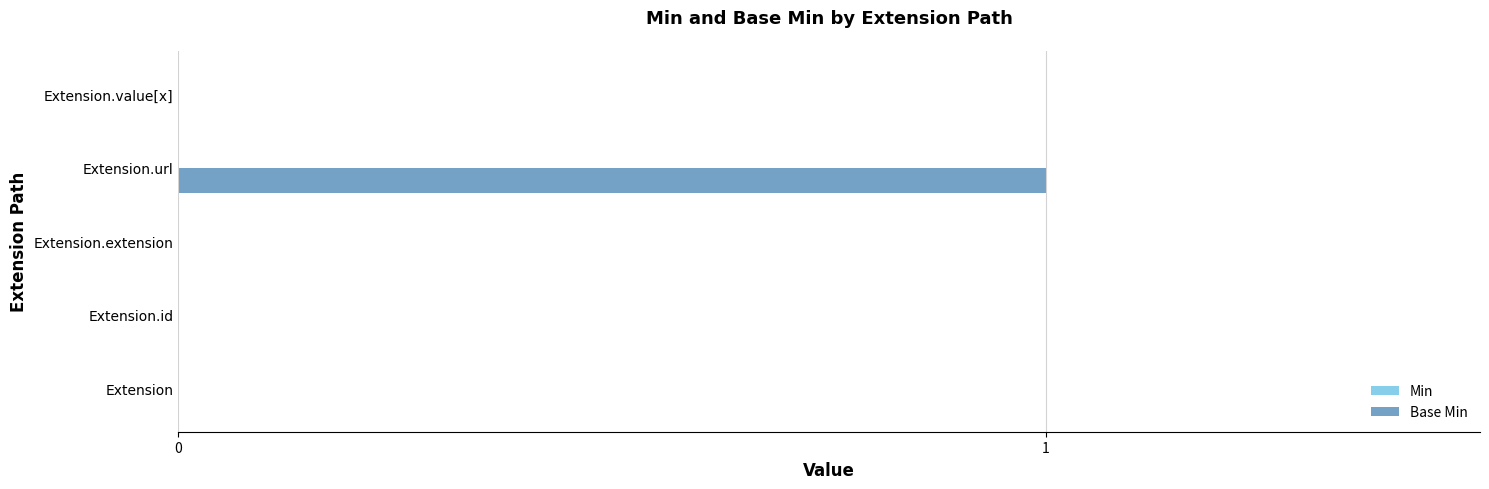

Which has a higher value, Extension.value[x] or Extension.url?

Extension.url